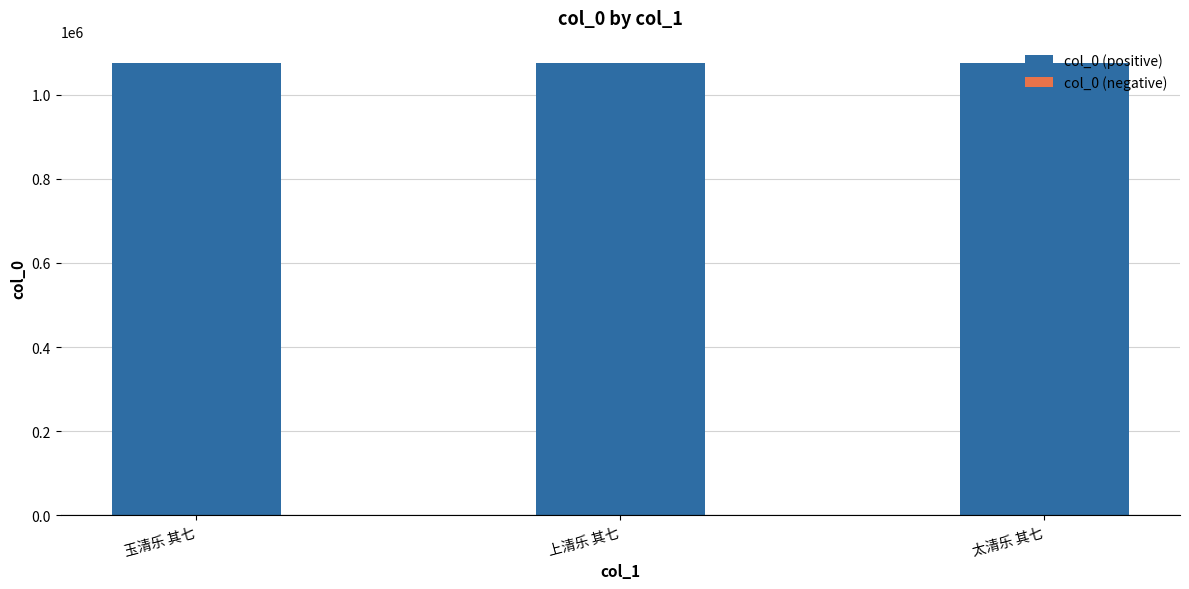

What is the minimum value shown in the chart?

1074516